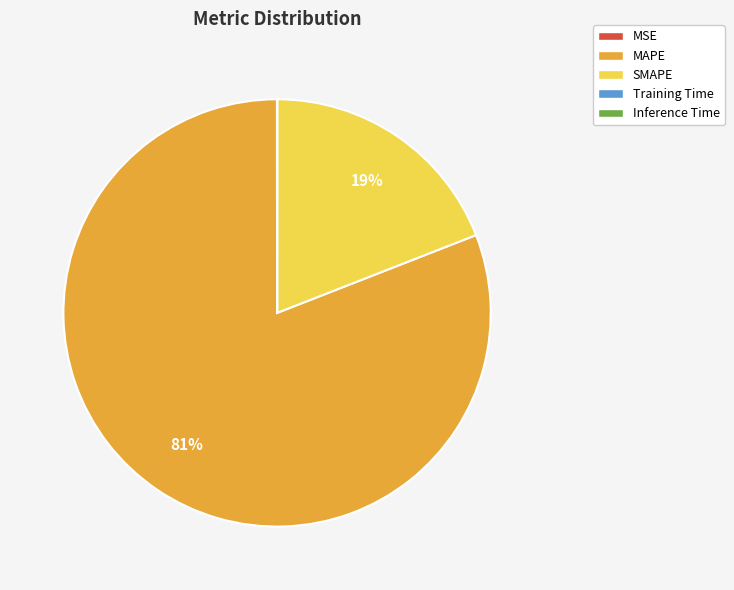

Is MAPE the majority of the pie?

Yes